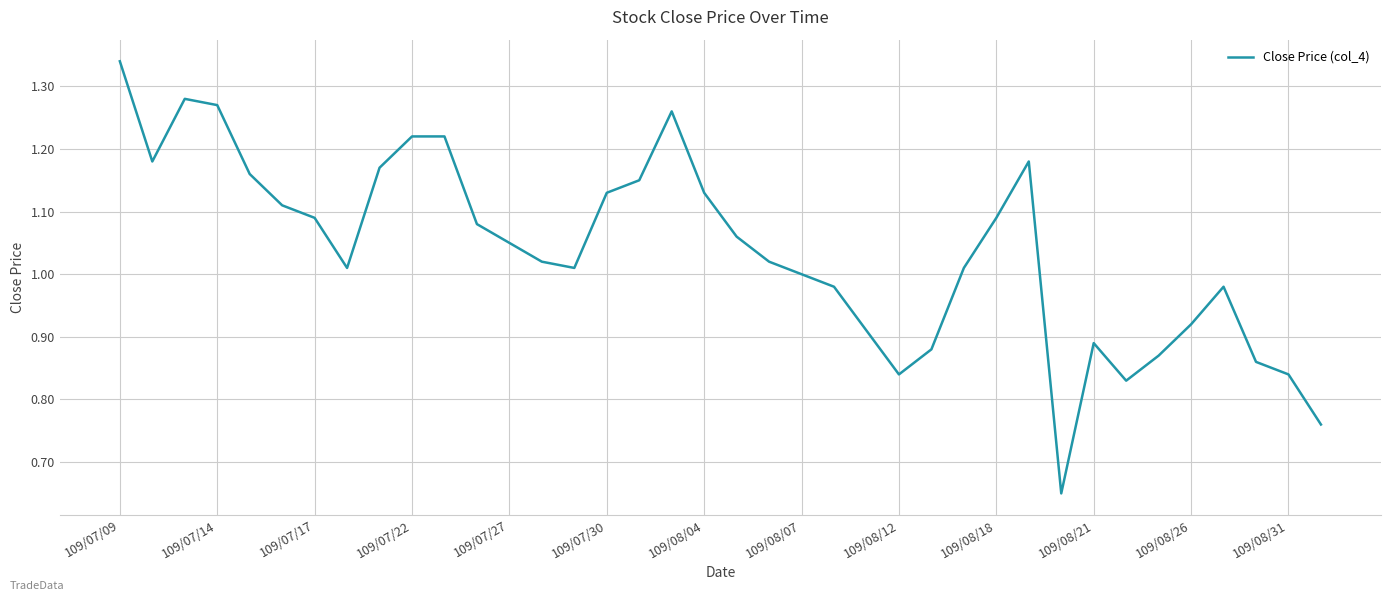

What is the maximum value shown in the chart?

1.3